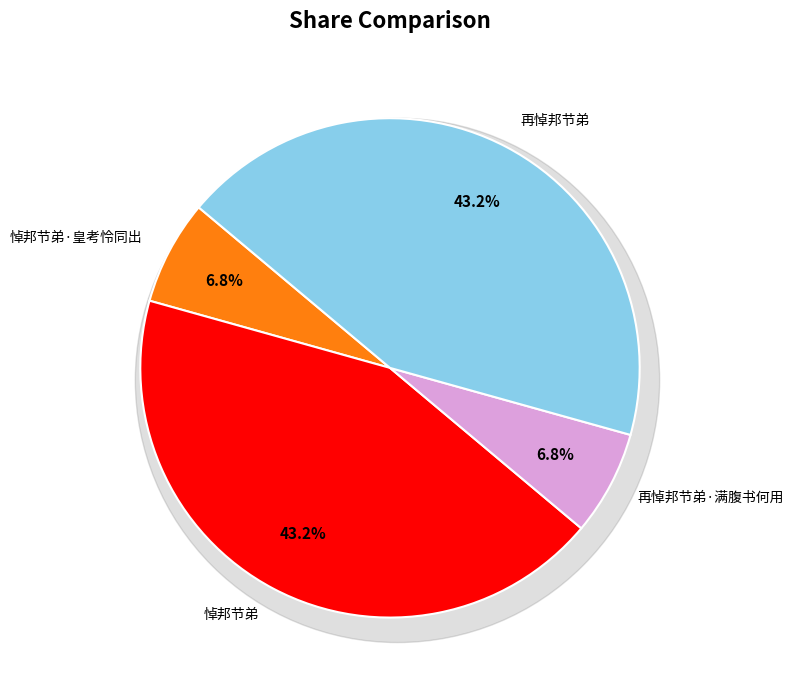

How many slices are in this pie chart?

4